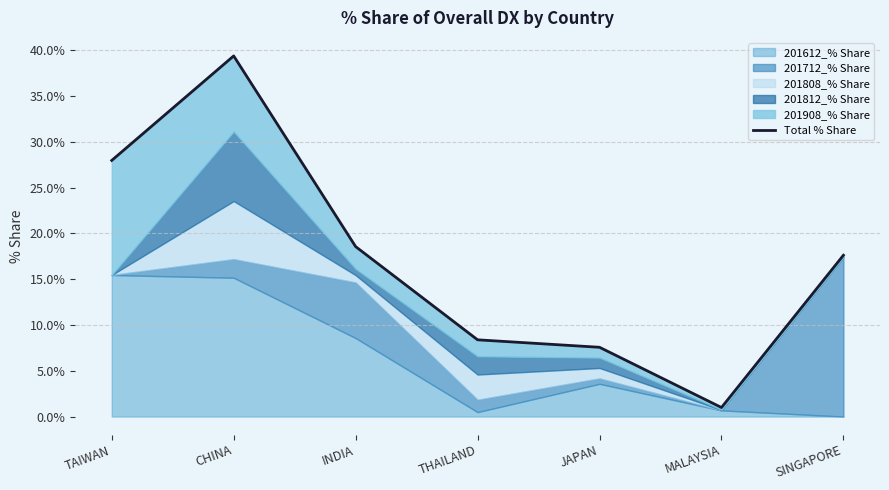

True or false: there are more than 1 points higher than both neighbors.

False